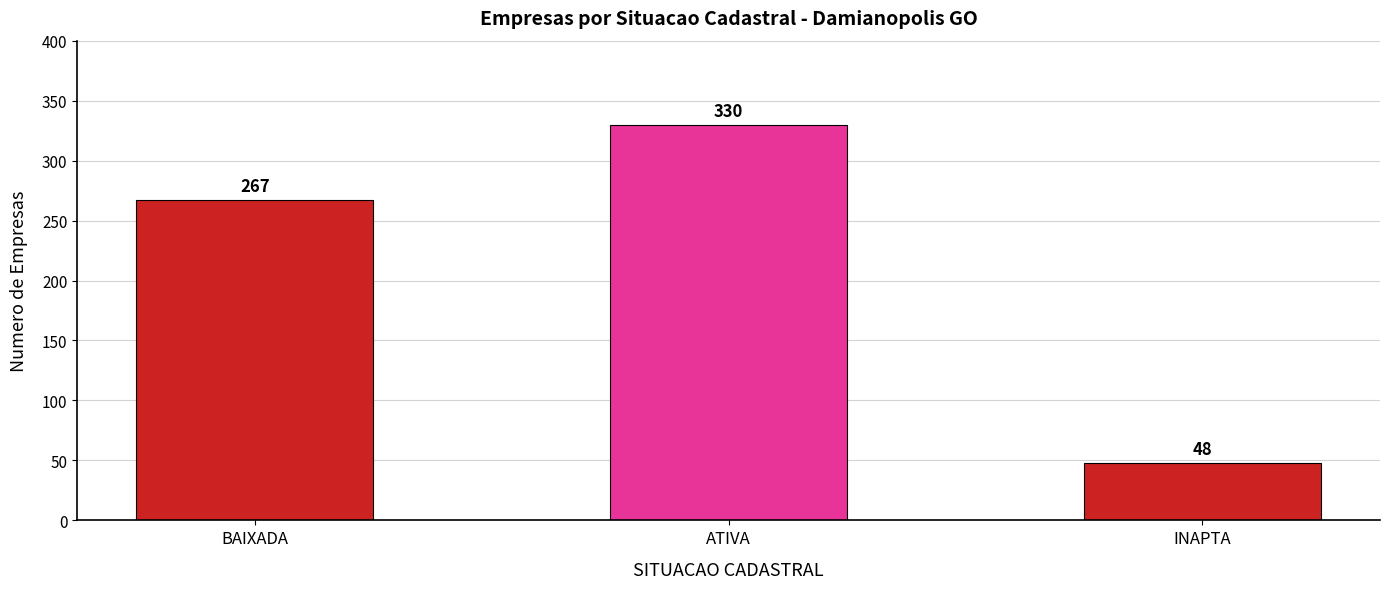

What is the approximate value at INAPTA, to the nearest 10?

50